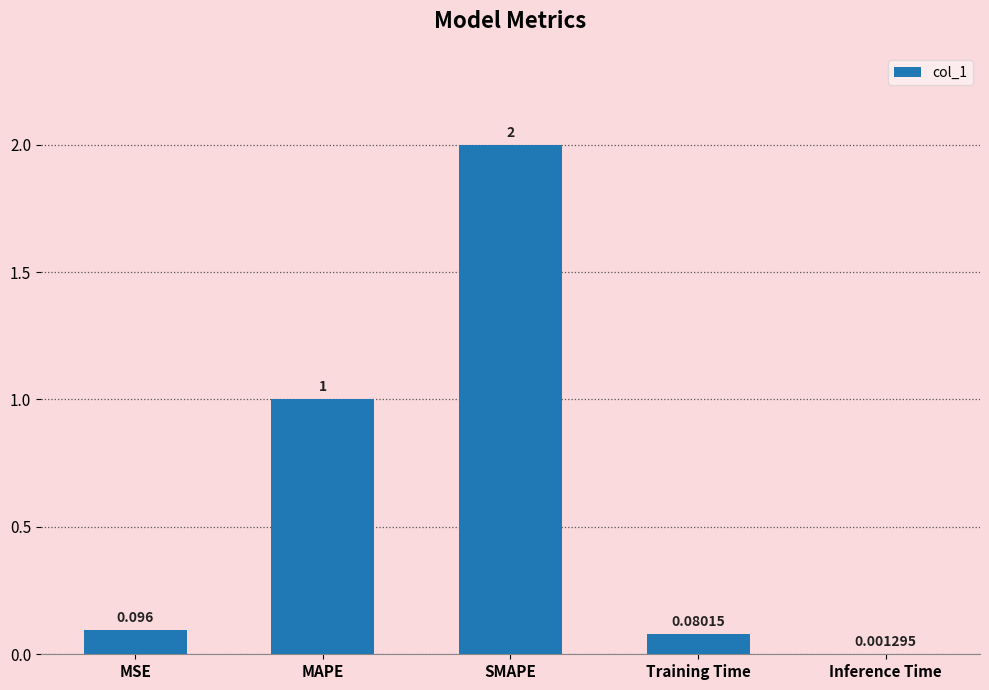

Which category has the highest value across all series?

SMAPE